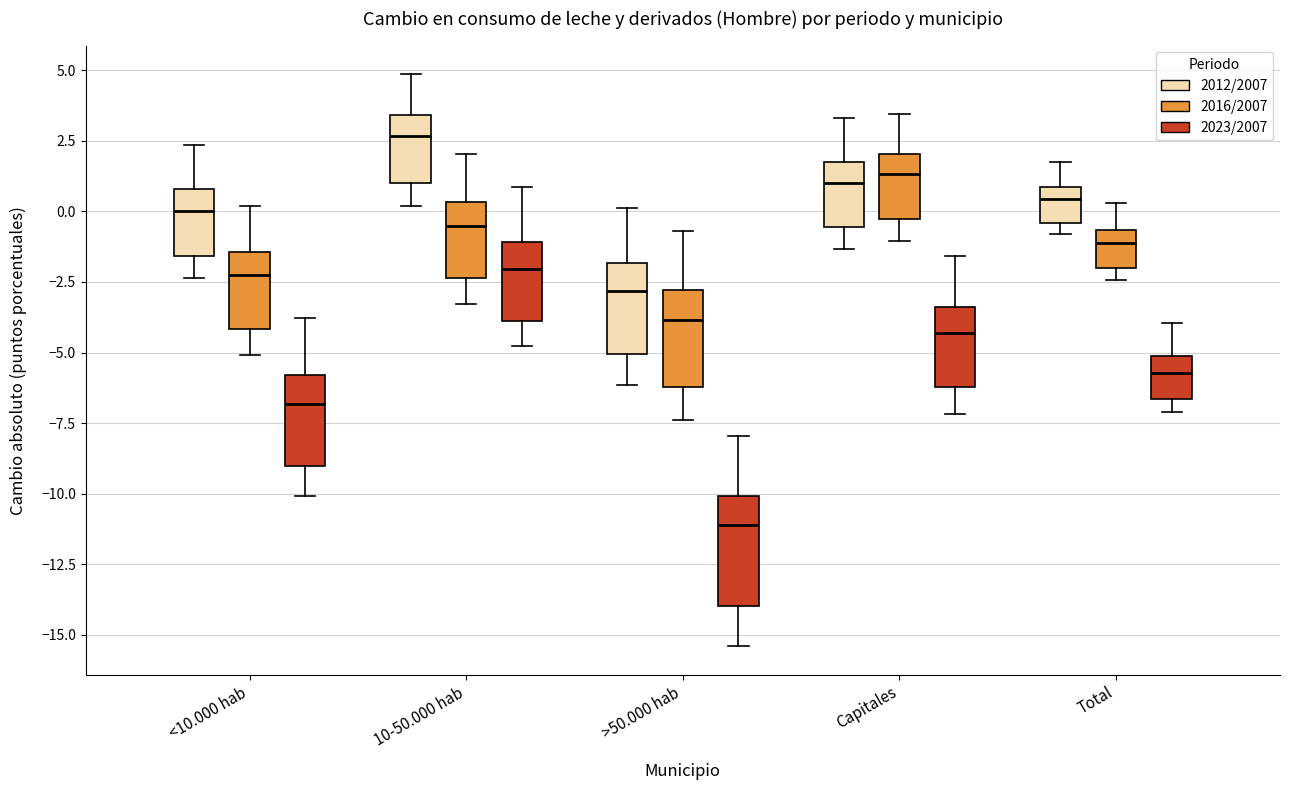

Reading left to right, read every box against the y-axis: the position of its median line, the range the box covers, and the ends of its whiskers. The values are not printed on the chart, so give them approximately, as read against the axis.

<10.000 hab (2012/2007): median 0.0, box -1.5 to 1.0, whiskers -2.5 to 2.5
<10.000 hab (2016/2007): median -2.5, box -4.0 to -1.5, whiskers -5.0 to 0.0
<10.000 hab (2023/2007): median -7.0, box -9.0 to -6.0, whiskers -10.0 to -4.0
10-50.000 hab (2012/2007): median 2.5, box 1.0 to 3.5, whiskers 0.0 to 5.0
10-50.000 hab (2016/2007): median -0.5, box -2.5 to 0.5, whiskers -3.5 to 2.0
10-50.000 hab (2023/2007): median -2.0, box -4.0 to -1.0, whiskers -5.0 to 1.0
>50.000 hab (2012/2007): median -3.0, box -5.0 to -2.0, whiskers -6.0 to 0.0
>50.000 hab (2016/2007): median -4.0, box -6.0 to -3.0, whiskers -7.5 to -0.5
>50.000 hab (2023/2007): median -11.0, box -14.0 to -10.0, whiskers -15.5 to -8.0
Capitales (2012/2007): median 1.0, box -0.5 to 2.0, whiskers -1.5 to 3.5
Capitales (2016/2007): median 1.5, box -0.5 to 2.0, whiskers -1.0 to 3.5
Capitales (2023/2007): median -4.5, box -6.0 to -3.5, whiskers -7.0 to -1.5
Total (2012/2007): median 0.5, box -0.5 to 1.0, whiskers -1.0 to 1.5
Total (2016/2007): median -1.0, box -2.0 to -0.5, whiskers -2.5 to 0.5
Total (2023/2007): median -5.5, box -6.5 to -5.0, whiskers -7.0 to -4.0